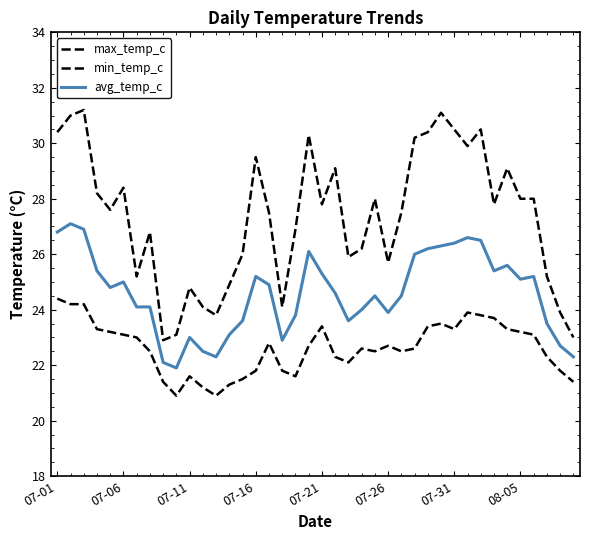

True or false: max_temp_c and avg_temp_c cross at least once.

False